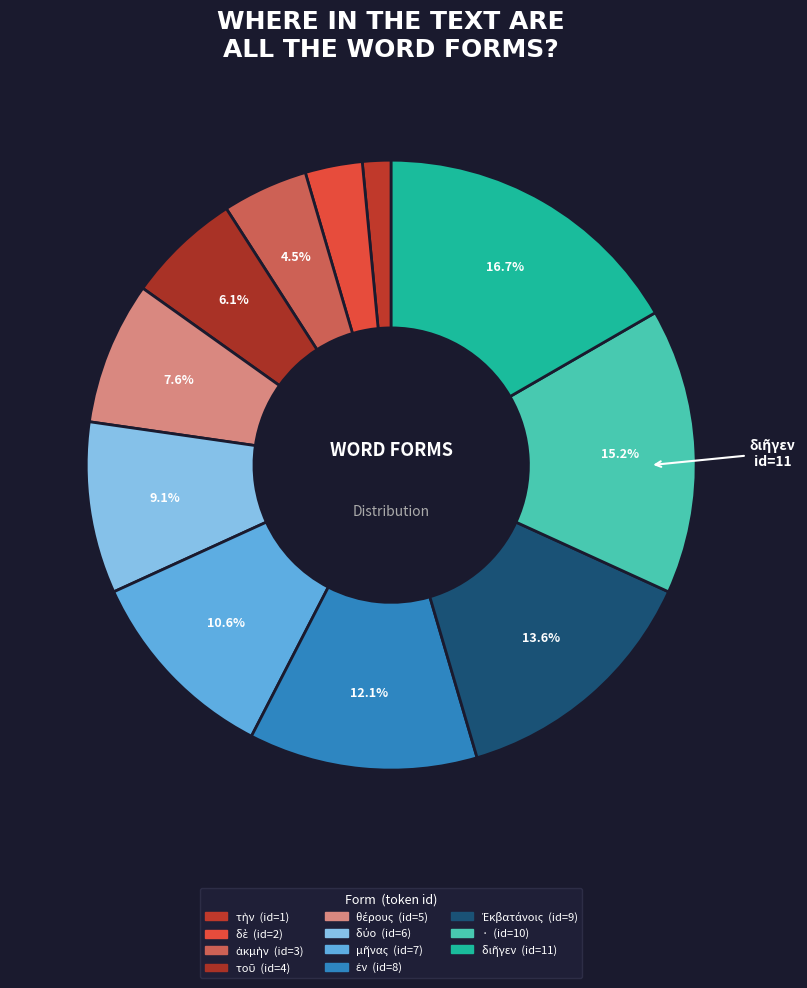

To the nearest percent, what portion does δύο represent?

9%